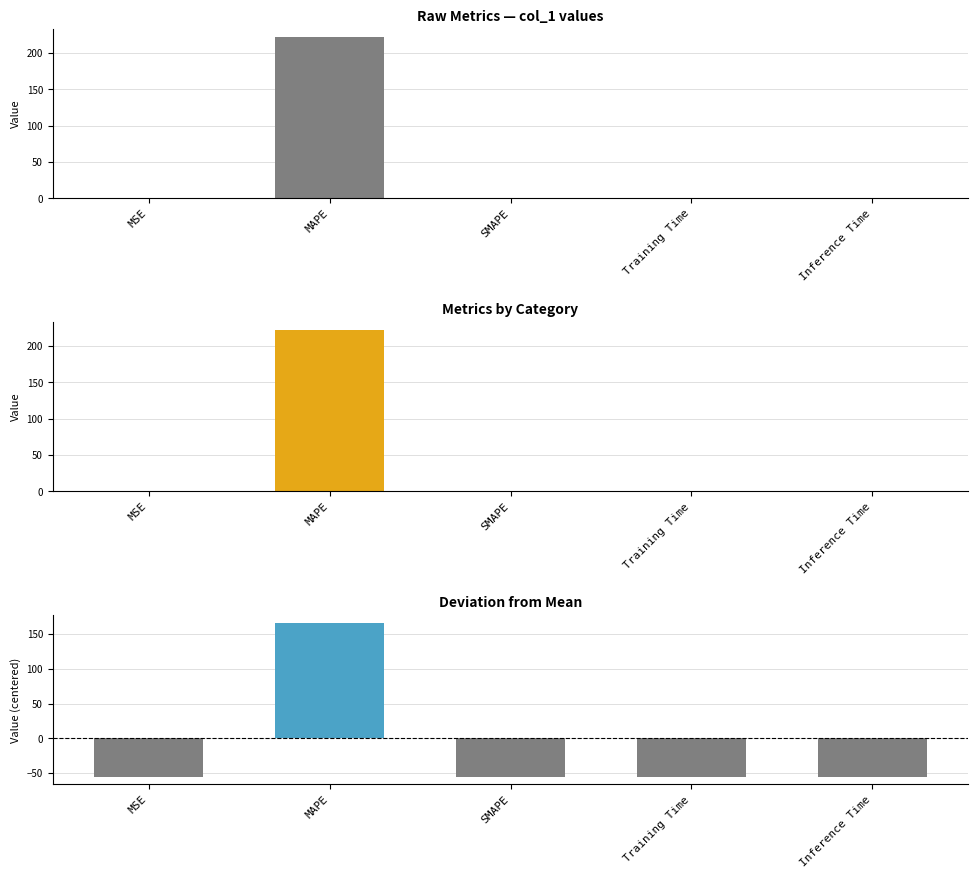

What is the label of the 1st bar from the left?

MSE